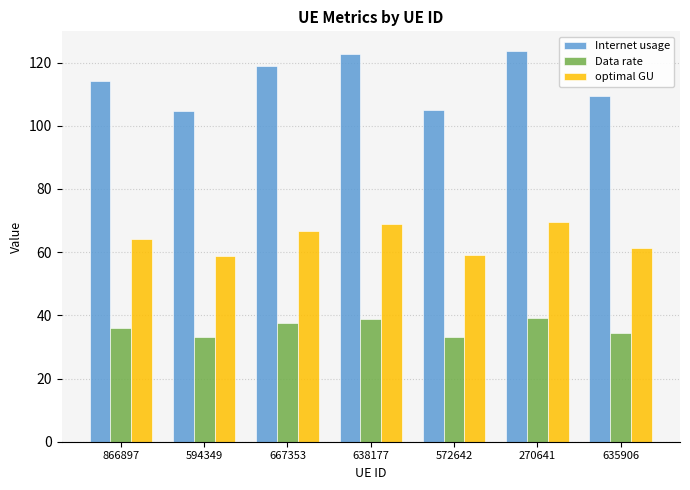

What is the minimum value shown in the chart?

33.0